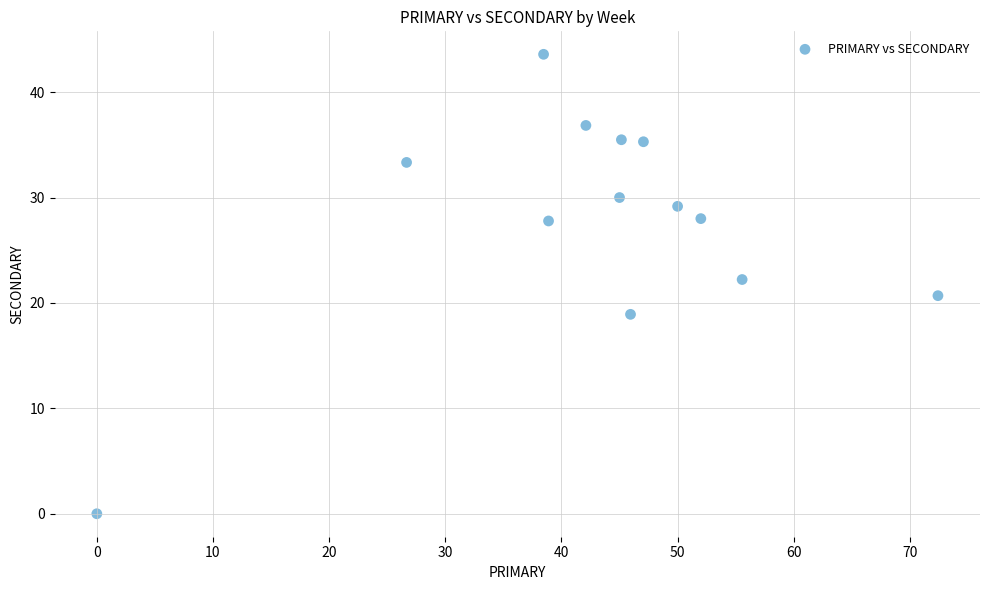

What is the range of Y values (max minus min)?

43.6